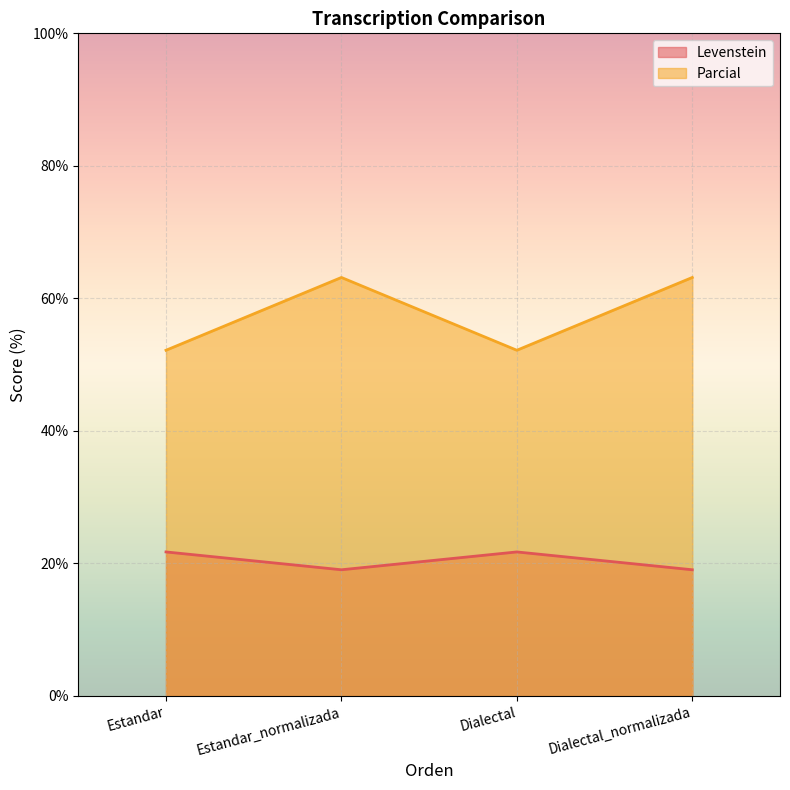

Rank the categories by Parcial value from highest to lowest.

Estandar_normalizada, Dialectal_normalizada, Estandar, Dialectal